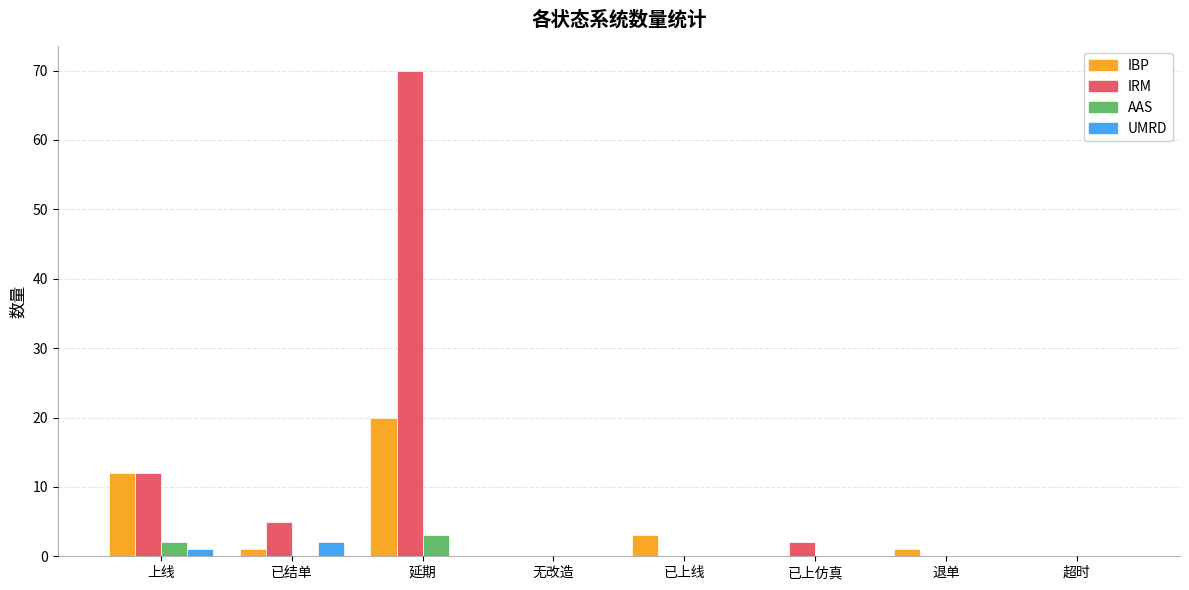

What is the difference between the IRM values at 超时 and 延期?

70